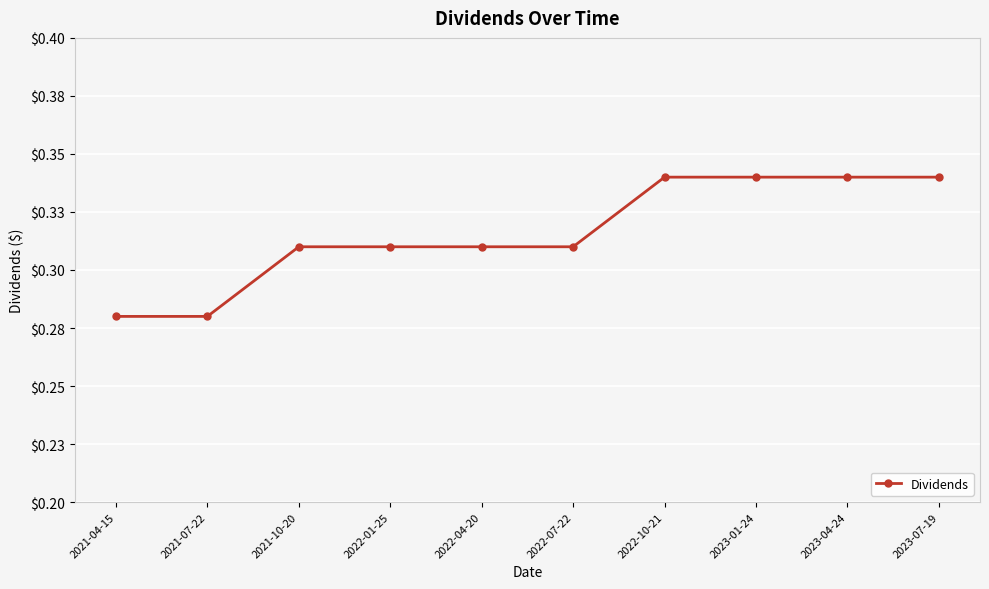

List the labels in order of value, largest first.

2022-10-21, 2023-01-24, 2023-04-24, 2023-07-19, 2021-10-20, 2022-01-25, 2022-04-20, 2022-07-22, 2021-04-15, 2021-07-22